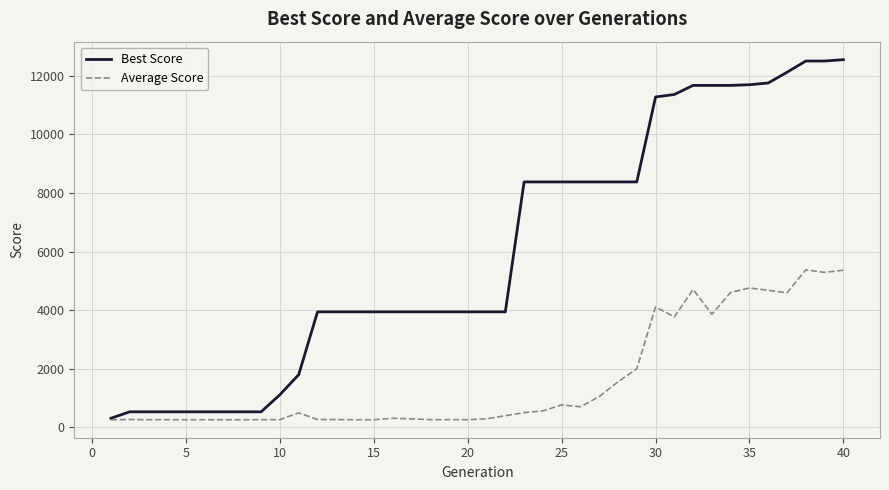

Which series has the largest total across all categories?

Best Score